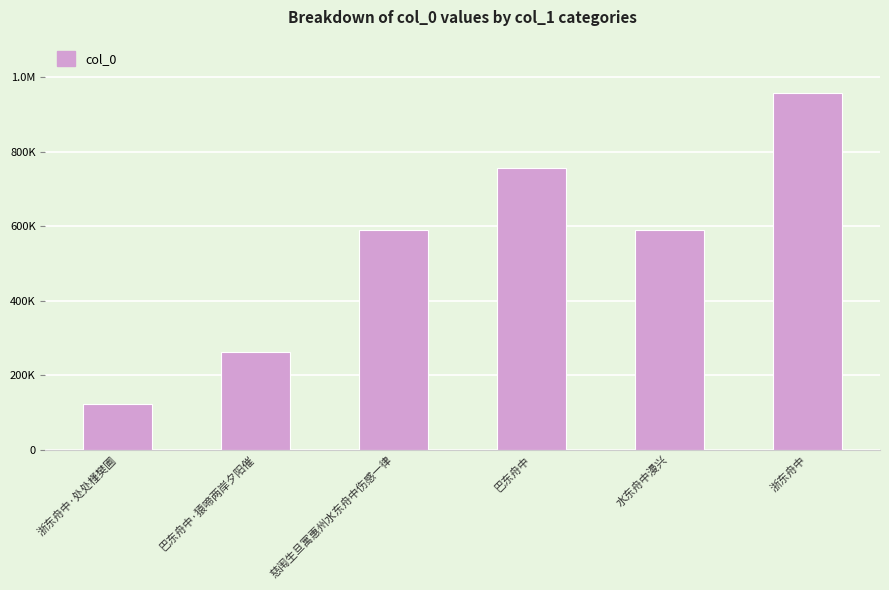

Does the chart contain any negative values?

No